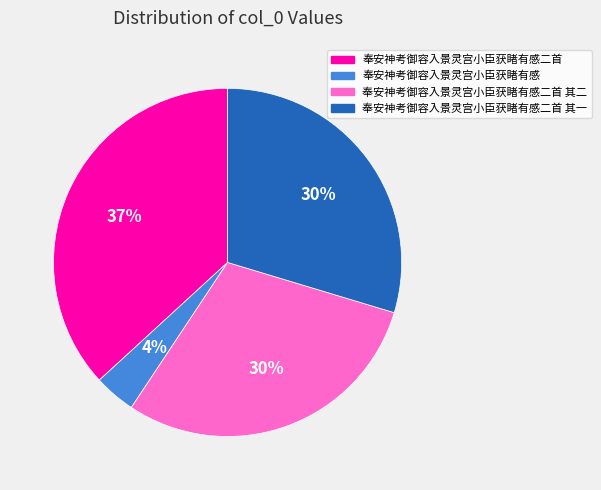

To the nearest percent, what is the difference between the largest and smallest slice percentages?

33%